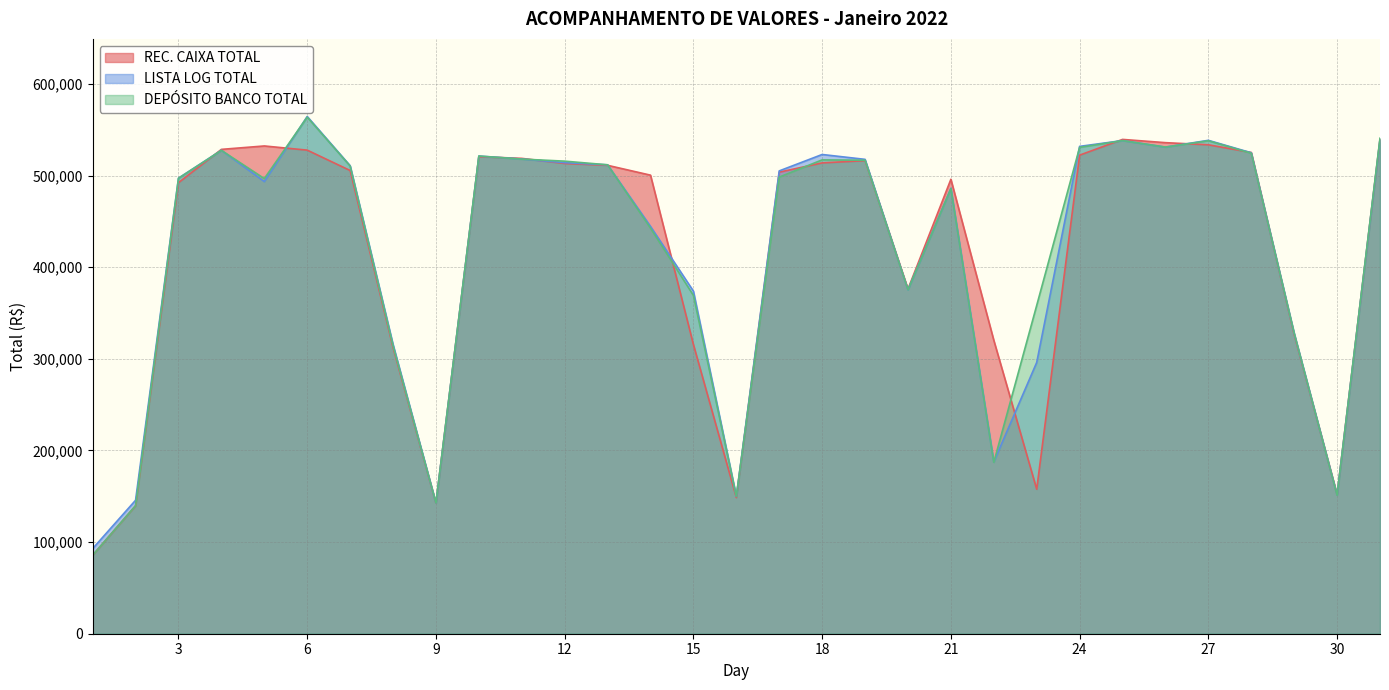

What is the value of the LISTA LOG TOTAL point at the 21st from the left?

486213.9